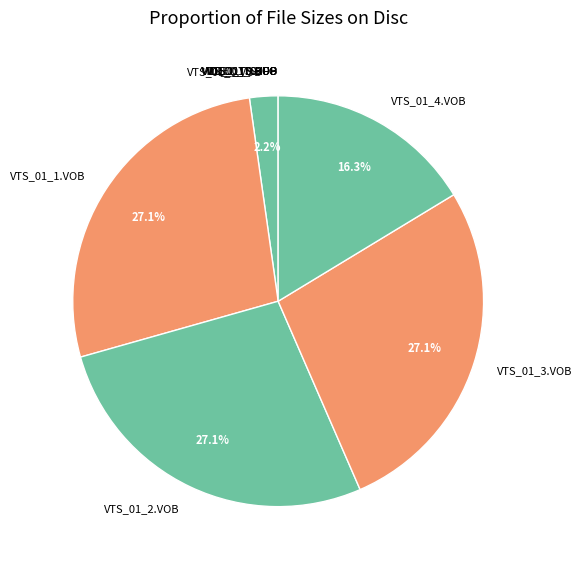

Is there a majority slice in this chart?

No